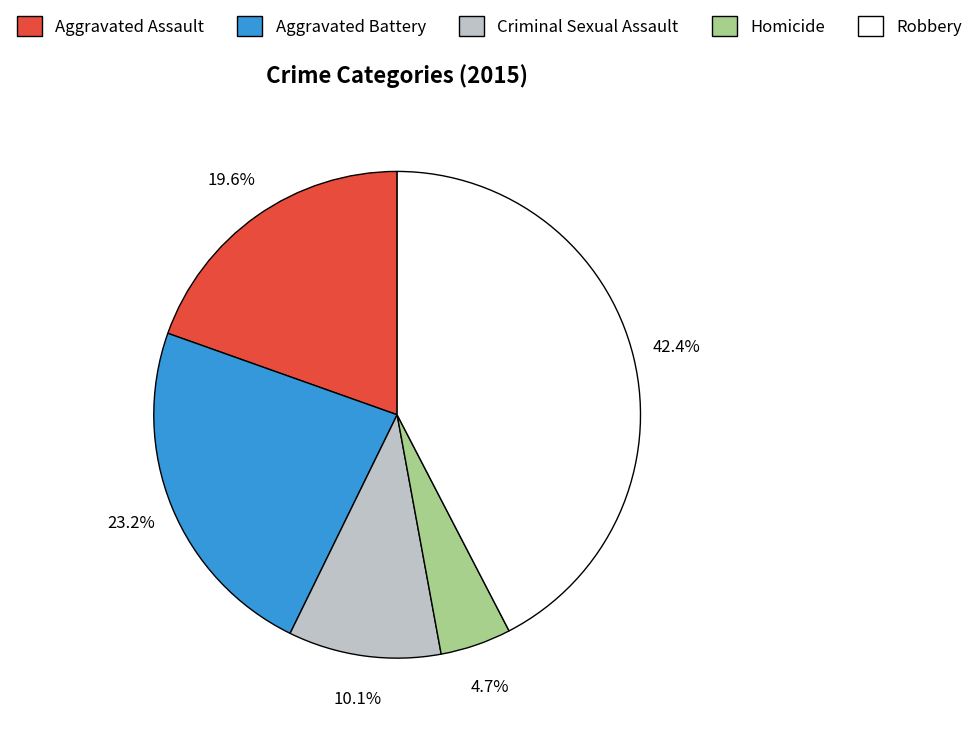

To the nearest percent, what is the difference between the largest and smallest slice percentages?

38%